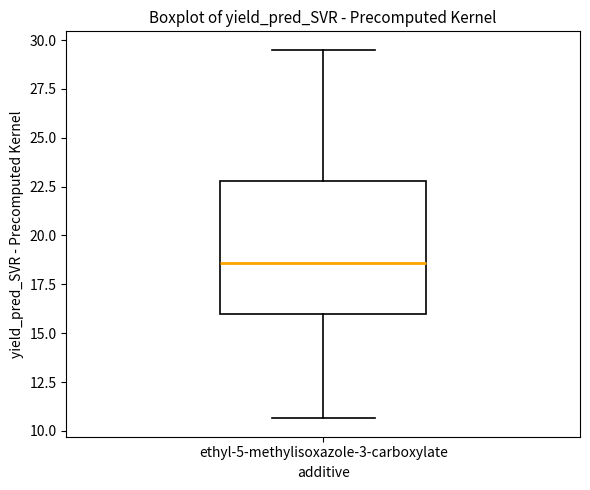

Where does the upper whisker of the box for ethyl-5-methylisoxazole-3-carboxylate end on the y-axis? The values are not printed on the chart, so give them approximately, as read against the axis.

29.5